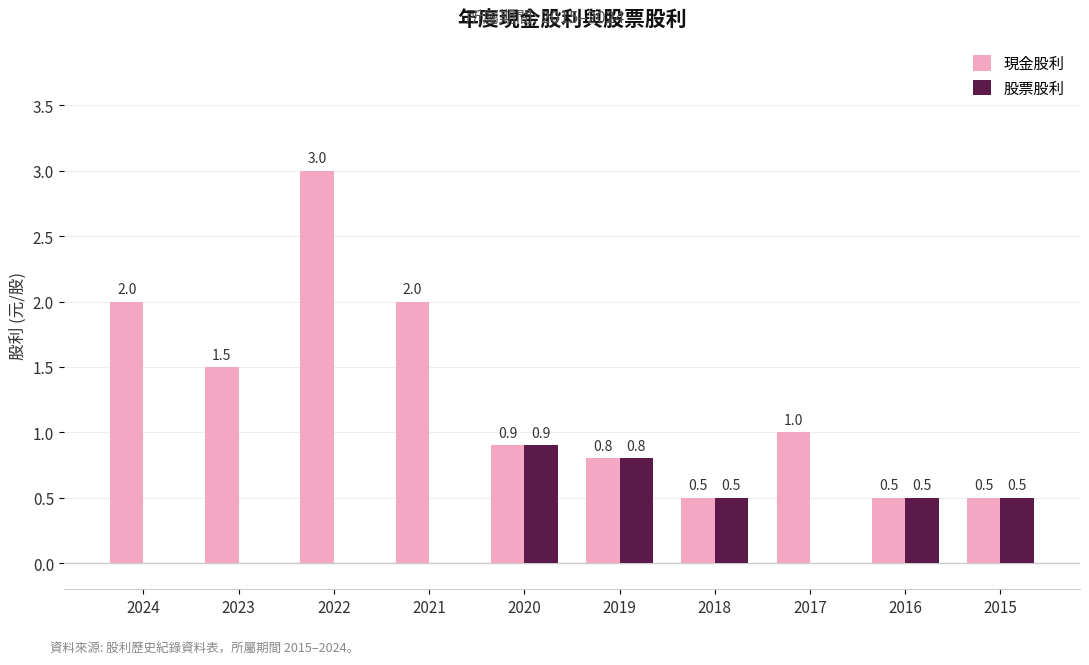

At which category does the chart reach its peak across all series?

2022